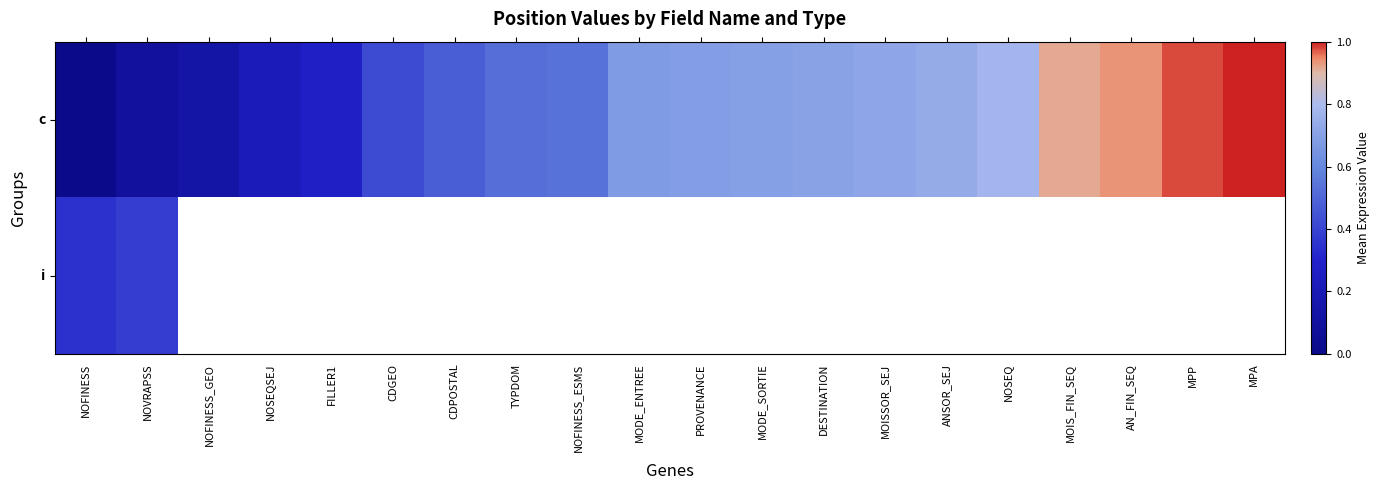

Which series has the largest total across all categories?

c